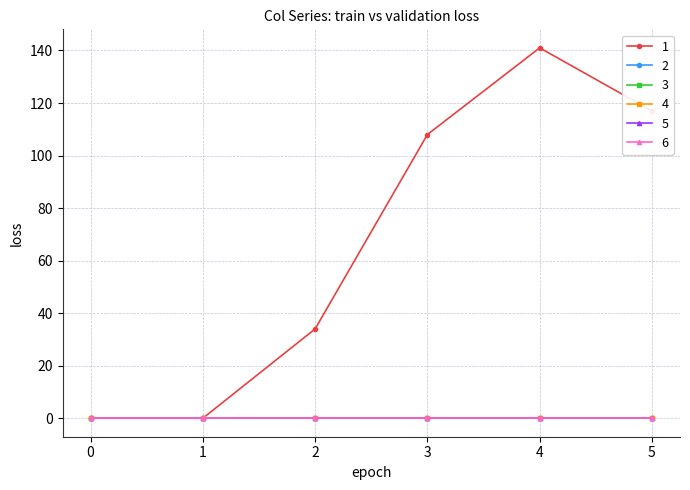

Does the chart have visible grid lines?

Yes